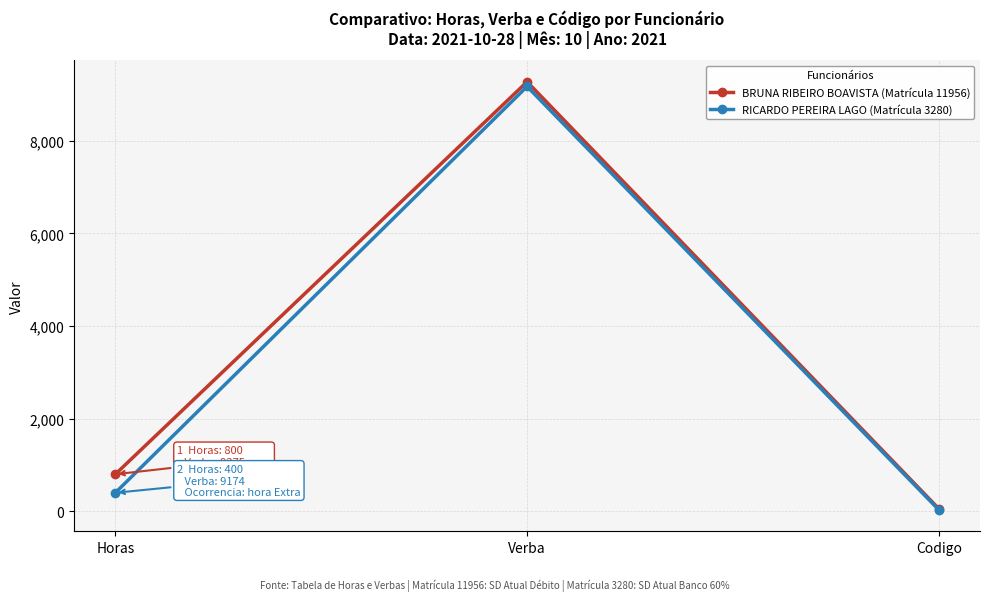

What is the smallest value displayed?

31